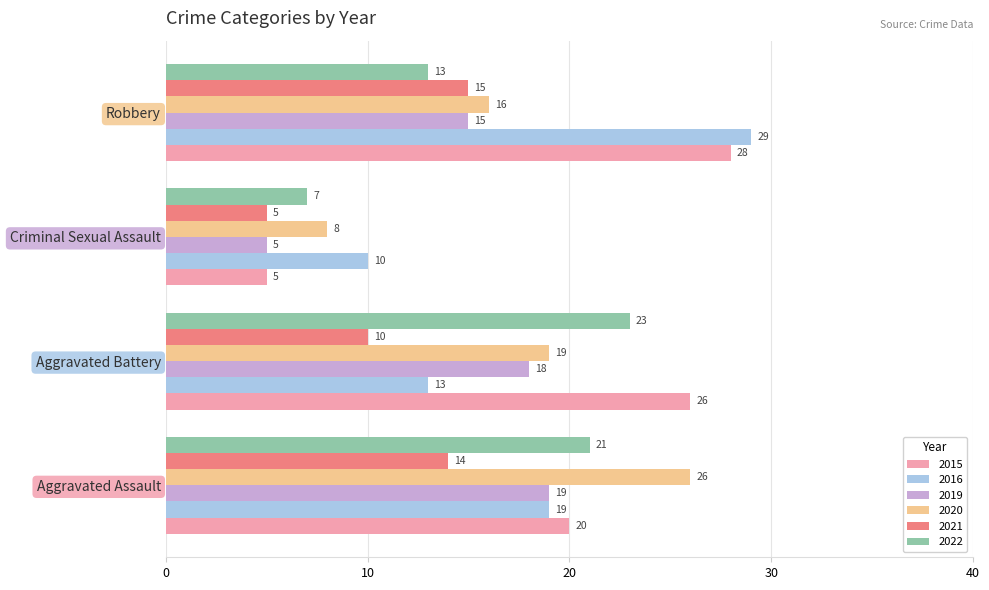

Where is 2016 nearest to the value 19?

Aggravated Assault